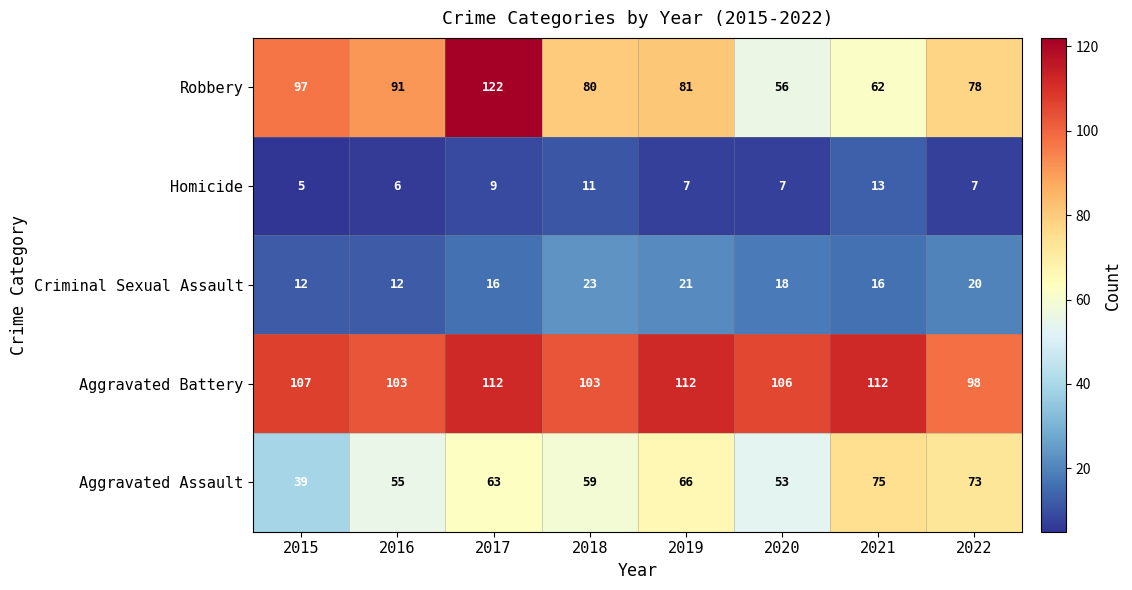

What is the sum of all Aggravated Battery values?

853